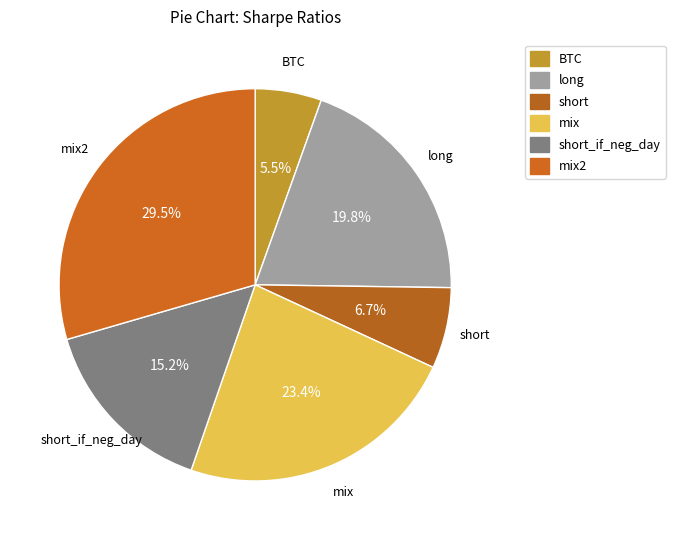

Is there a majority slice in this chart?

No